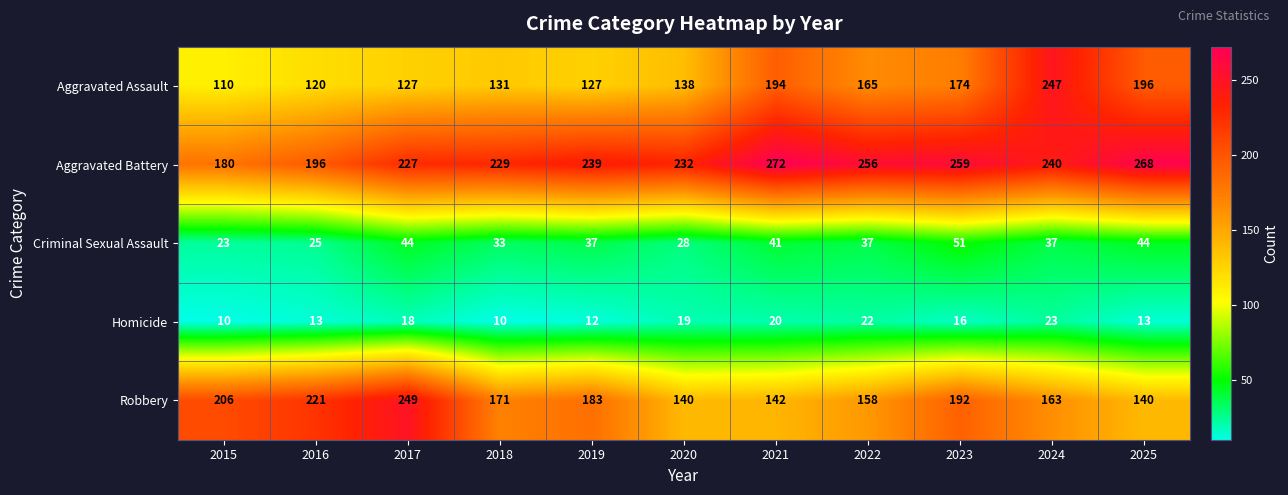

Count the Criminal Sexual Assault values in the range 28 to 44.

8